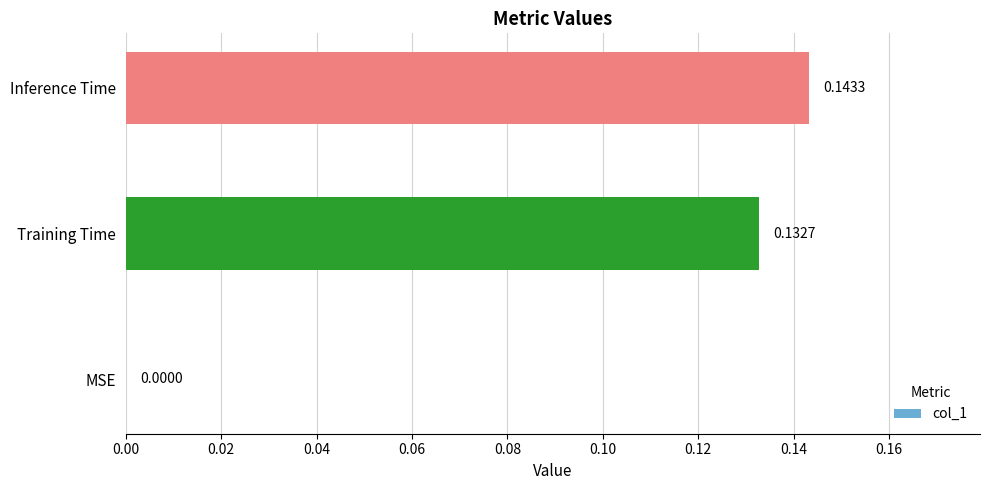

At which category does the chart reach its peak across all series?

Inference Time